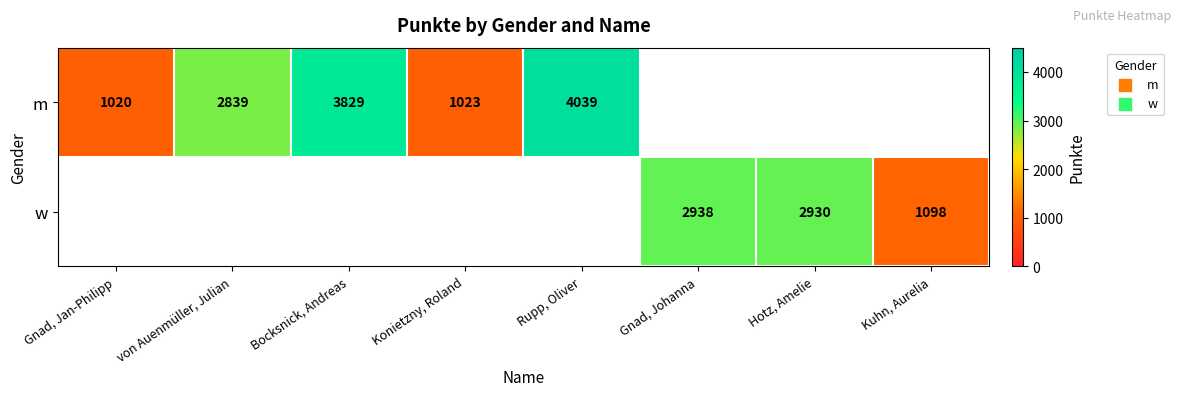

What is the sum of the w values at Hotz, Amelie and Gnad, Johanna?

5868